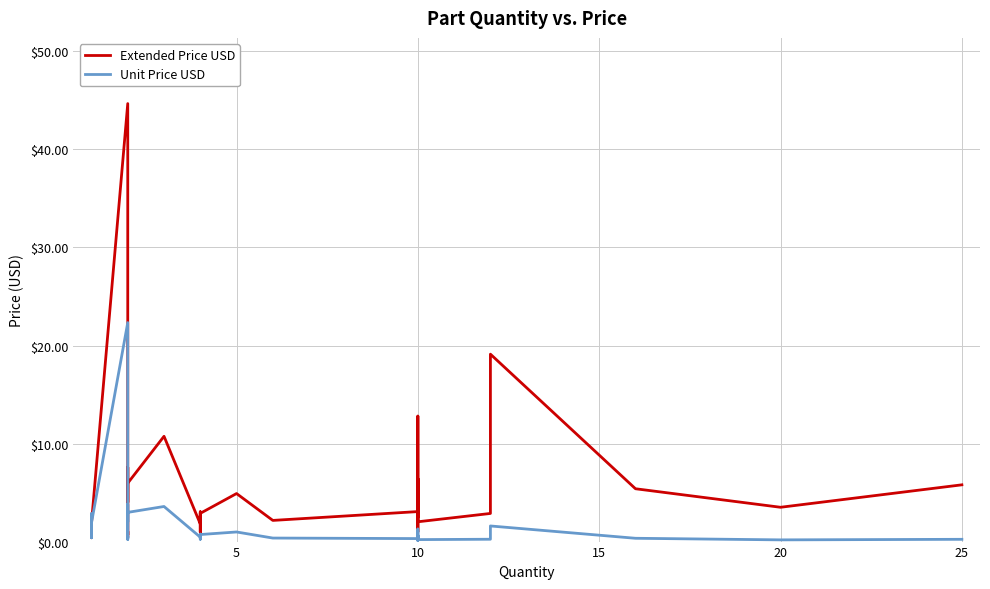

True or false: Unit Price USD and Extended Price USD cross at least once.

False